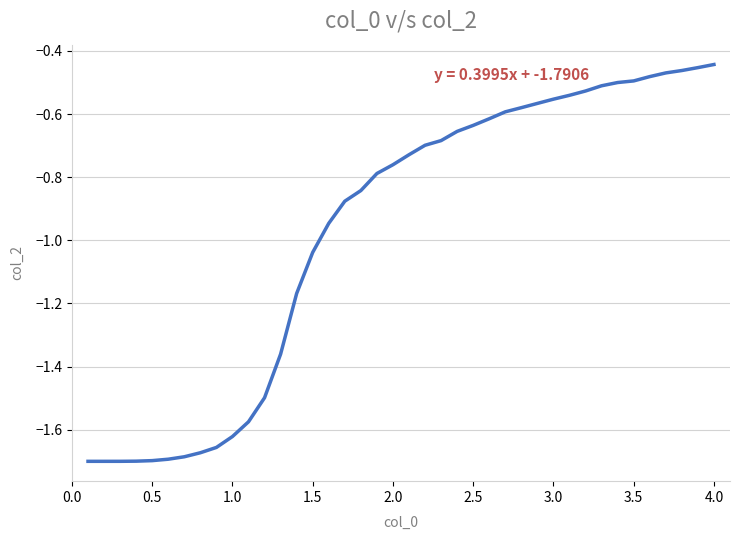

Is this an area chart (filled region under the line)?

No